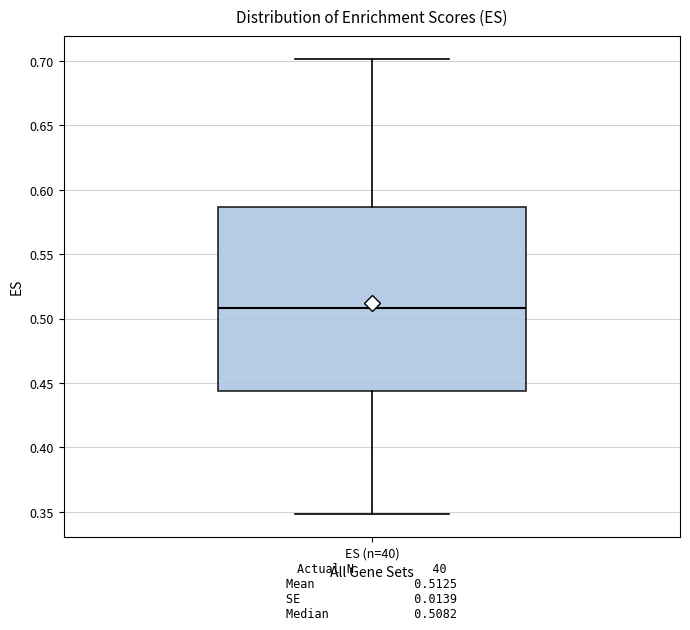

Transcribe this box plot: give where the median line is, the range the box spans, and where the two whiskers end, as read against the y-axis. The values are not printed on the chart, so give them approximately, as read against the axis.

median 0.510, box 0.445 to 0.585, whiskers 0.350 to 0.700